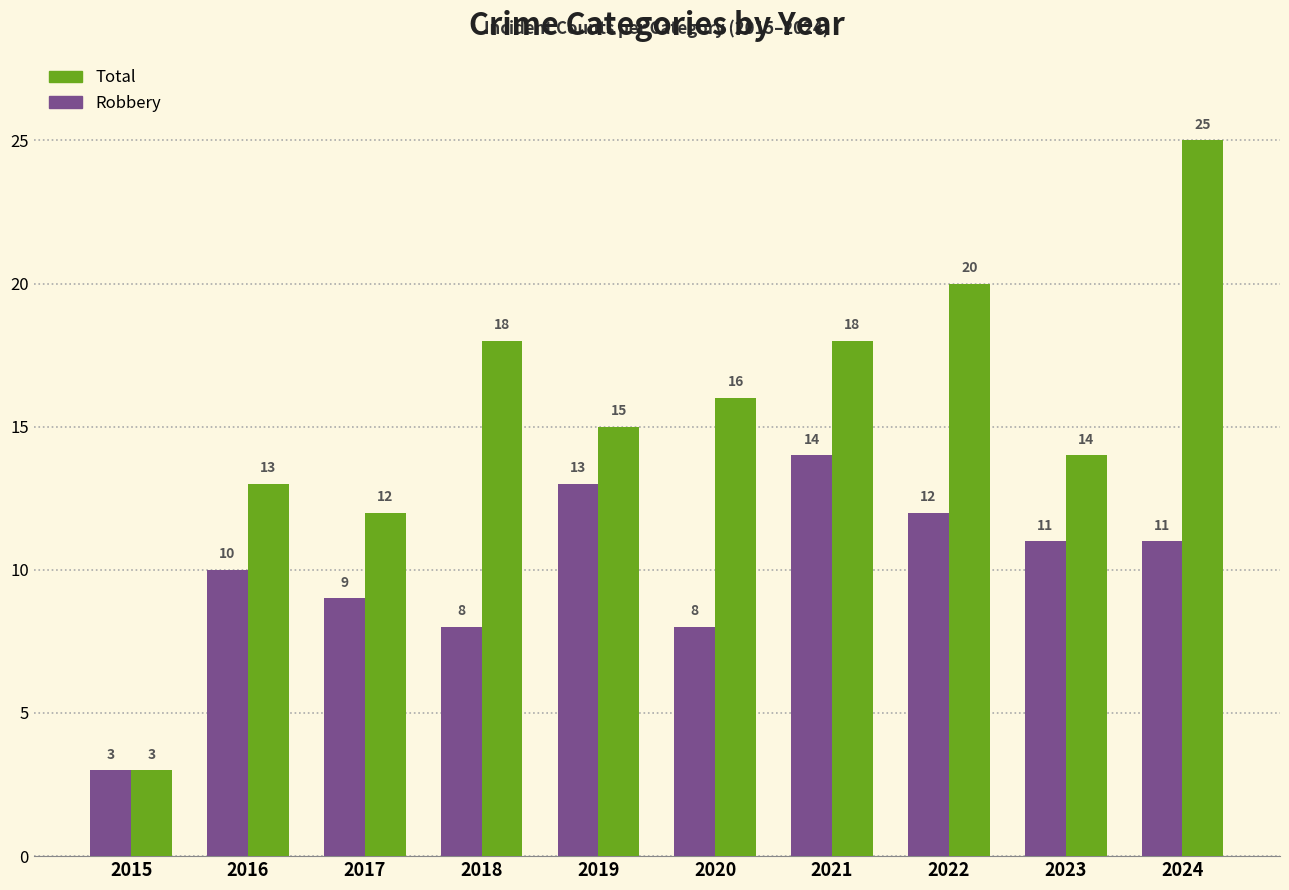

Which series changed the most between 2018 and 2019?

Robbery